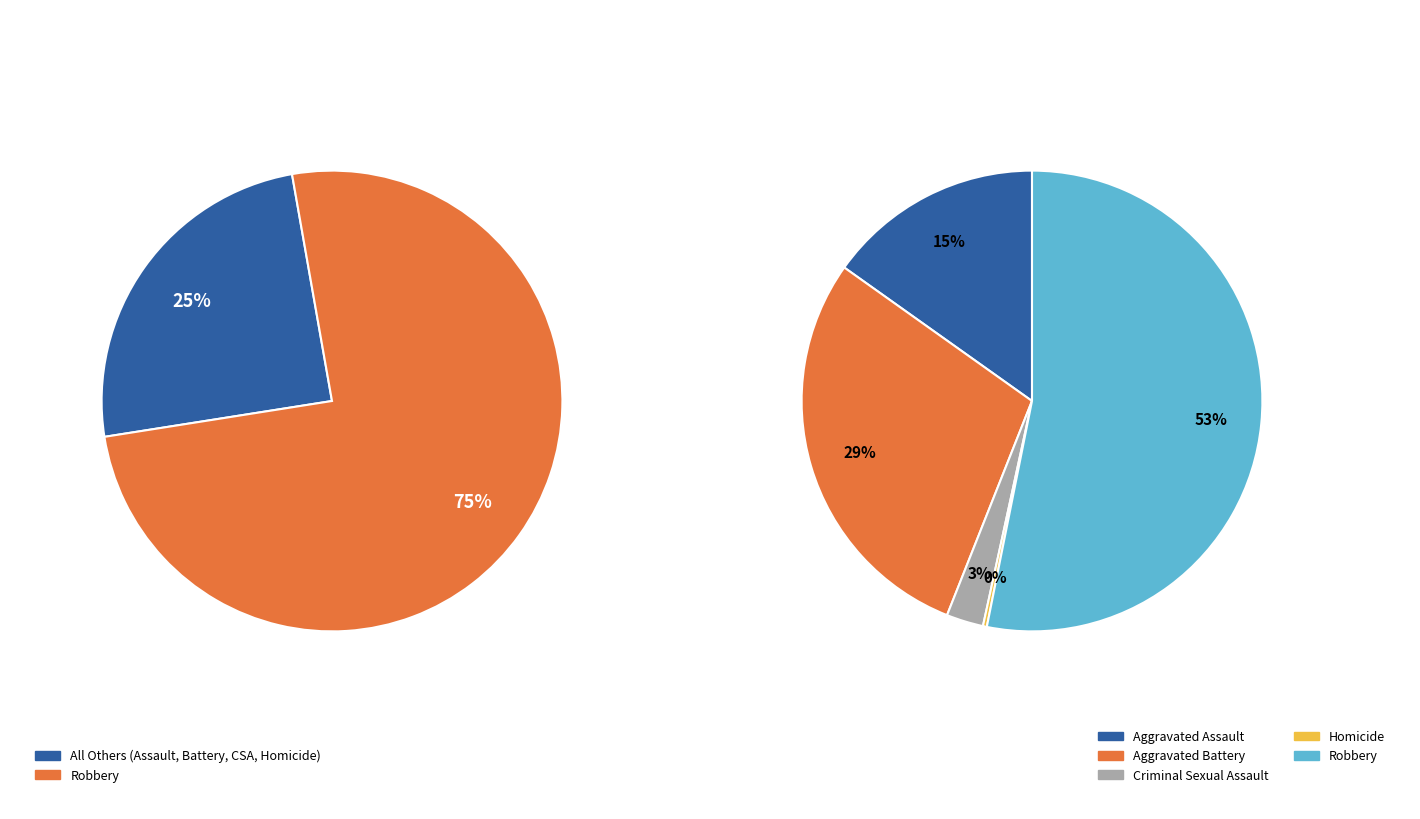

To the nearest percent, what is the average slice percentage?

20%